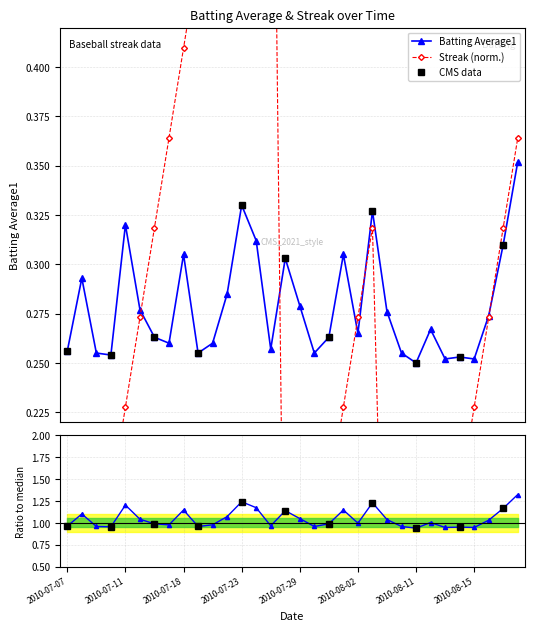

At which category does Batting Average1 reach its first local valley?

2010-07-10